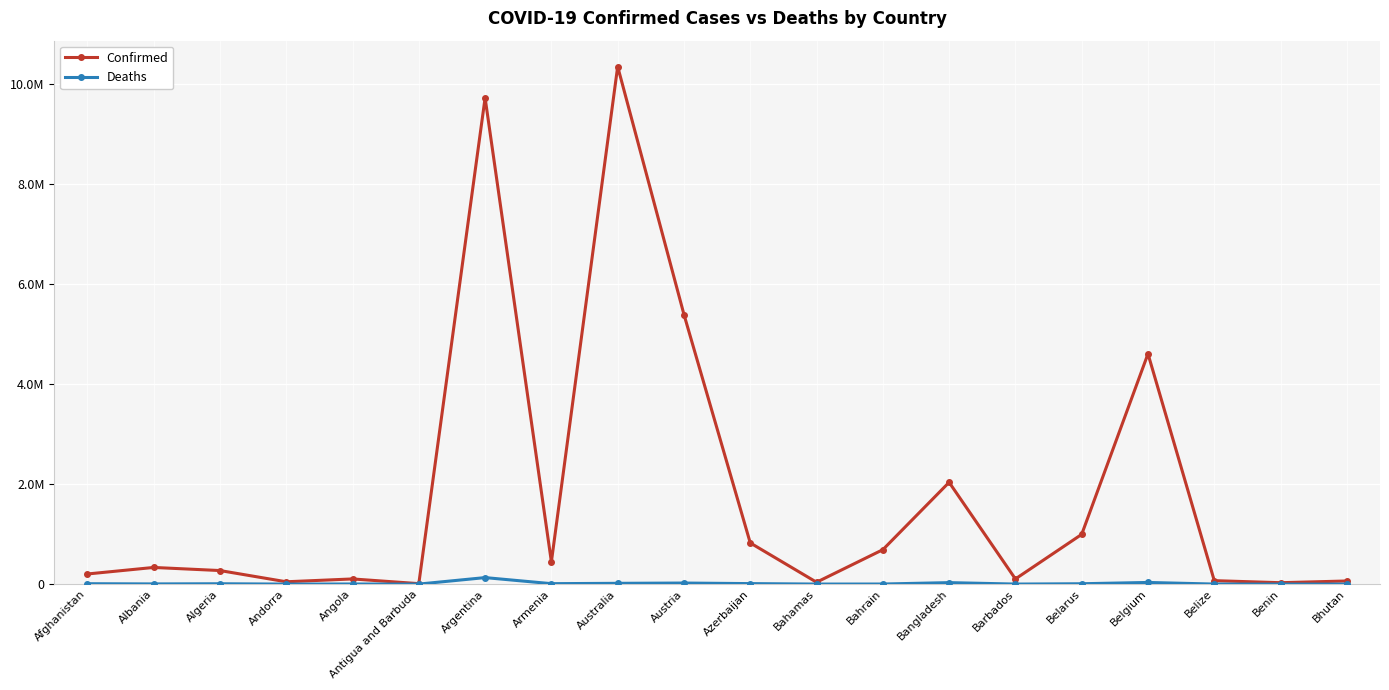

Does the chart have visible grid lines?

Yes